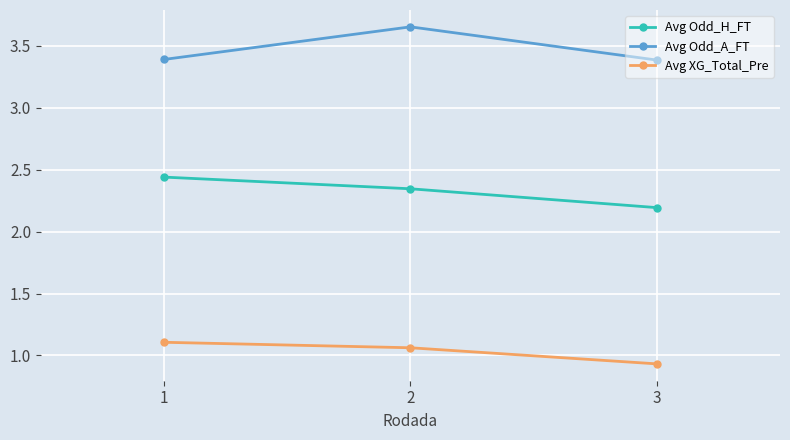

The value of Avg Odd_H_FT at 3 is 2.9. True or false?

False